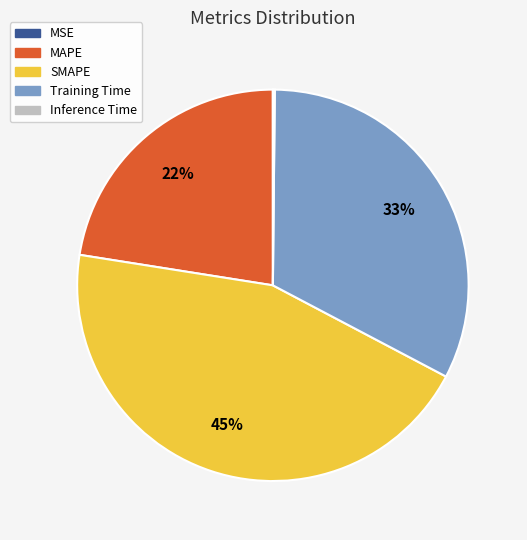

Which slice is the largest?

SMAPE